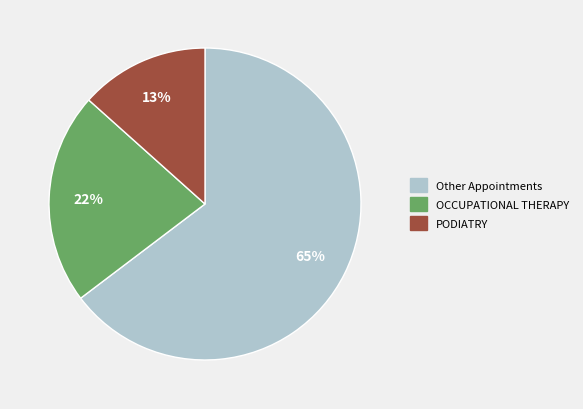

Is there any slice that represents more than half of the pie?

Yes